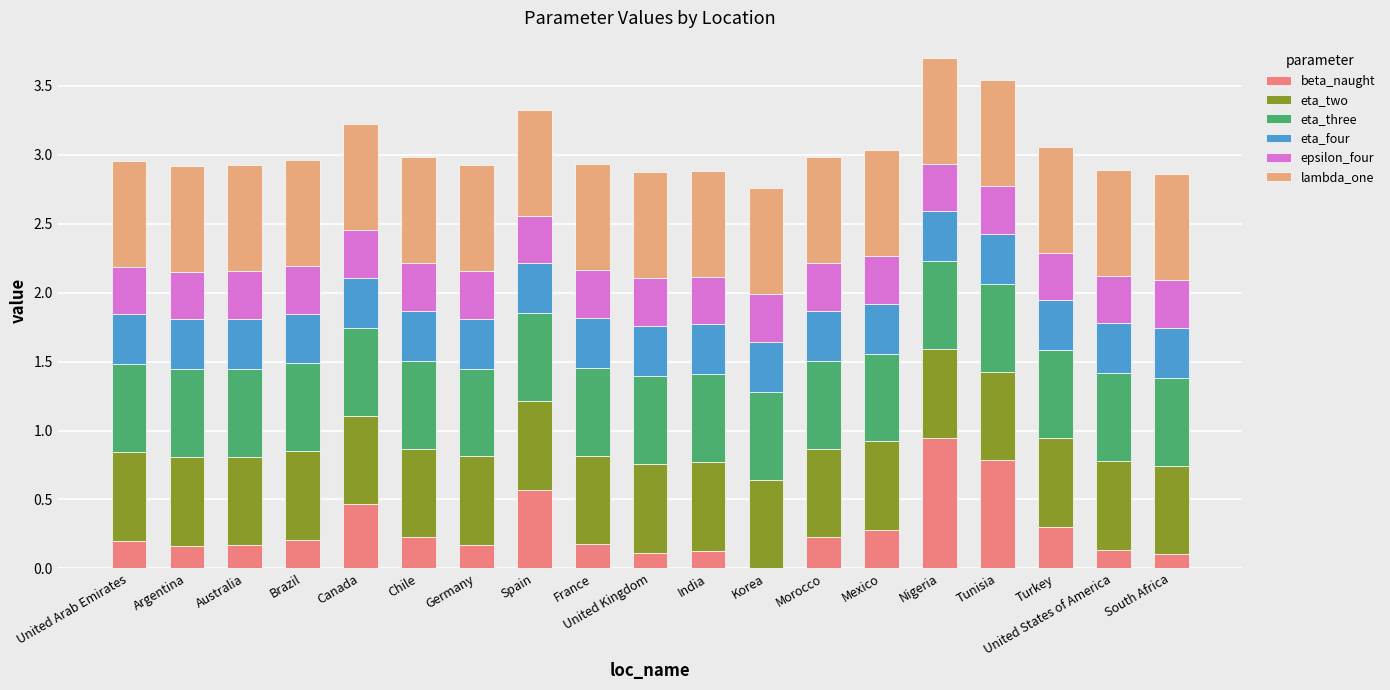

What is the total value across all series at Mexico?

3.0